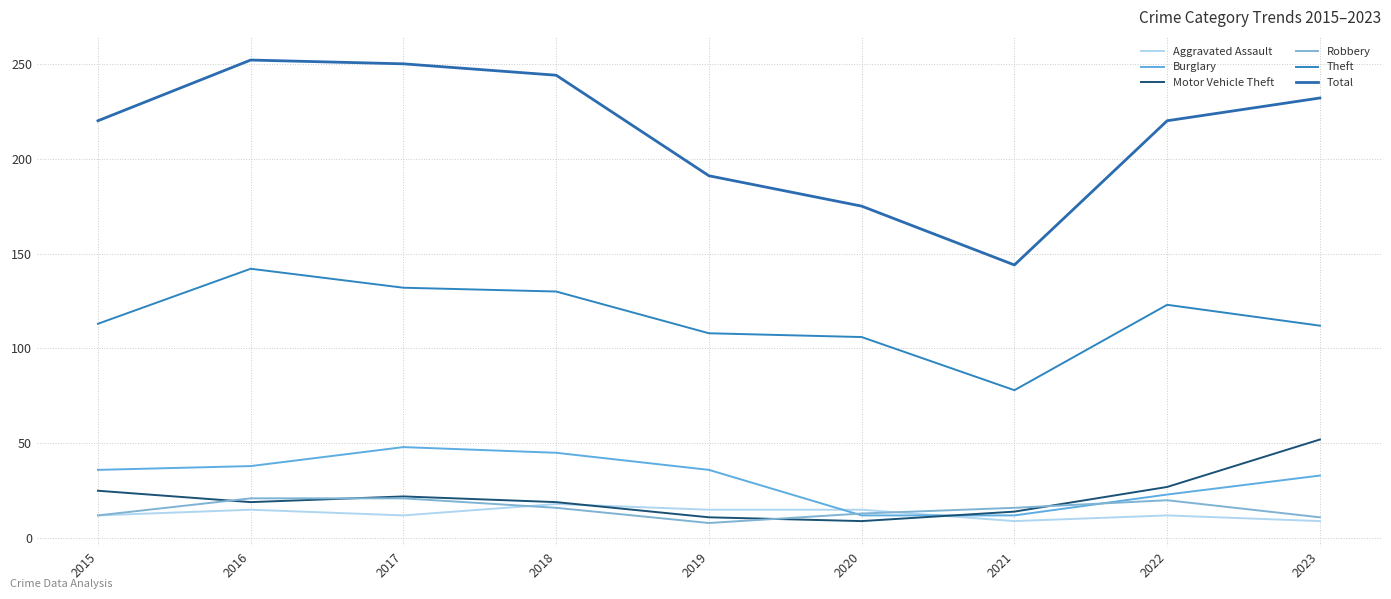

Which series has the largest range (max minus min)?

Total